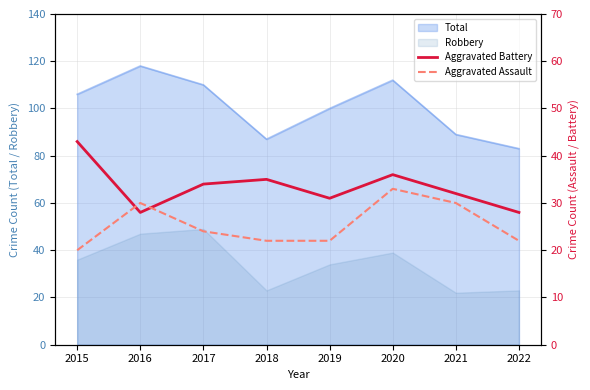

At which label does Total reach its minimum?

2022